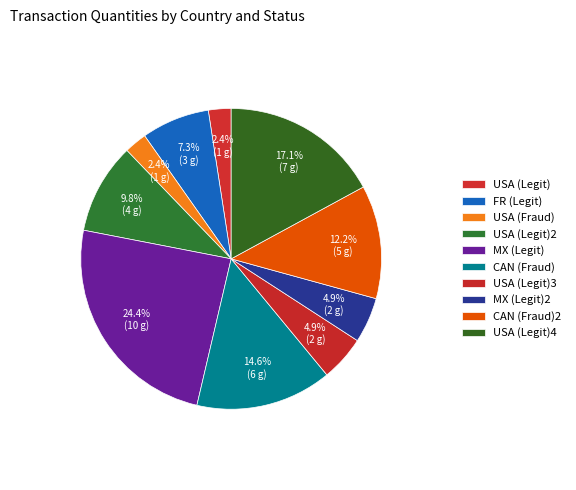

What portion of the pie excludes CAN (Fraud)2?

87.8%